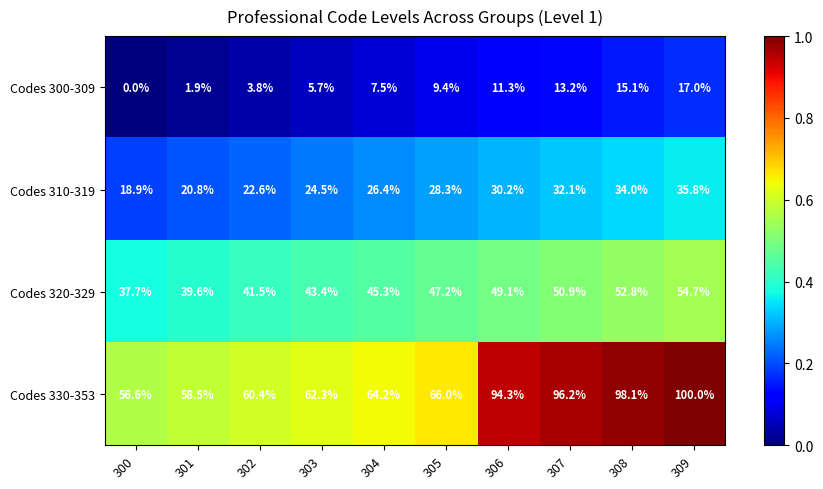

At which label is Codes 330-353 closest to 78?

305